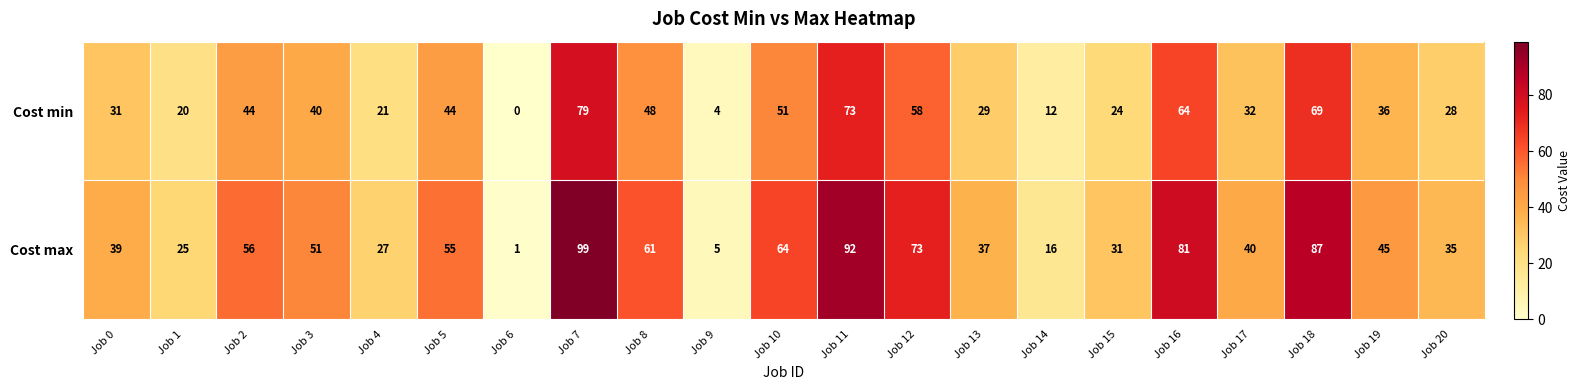

Which category has the lowest value across all series?

Job 6